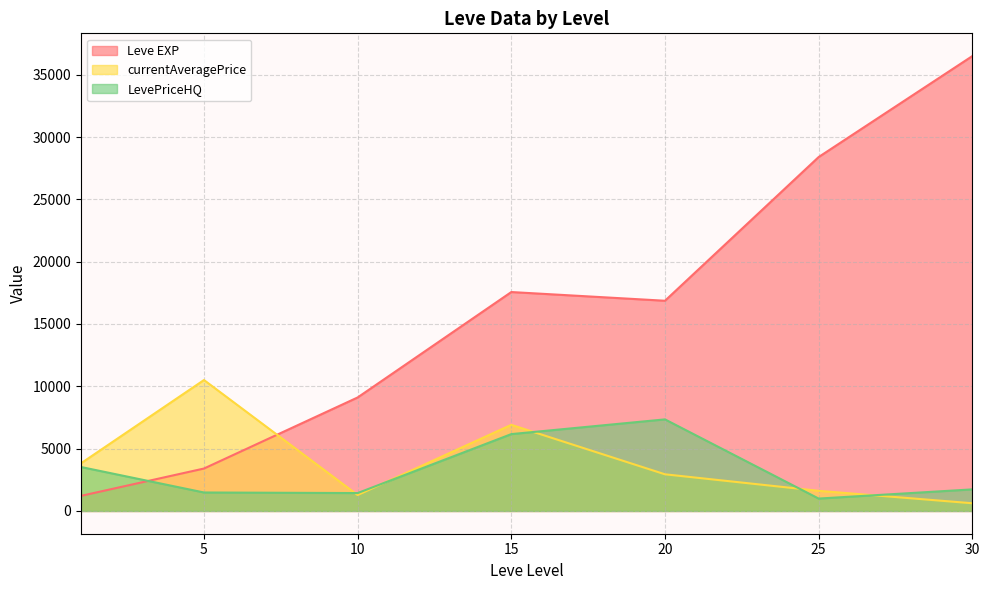

Which label corresponds to the largest value in the chart?

30